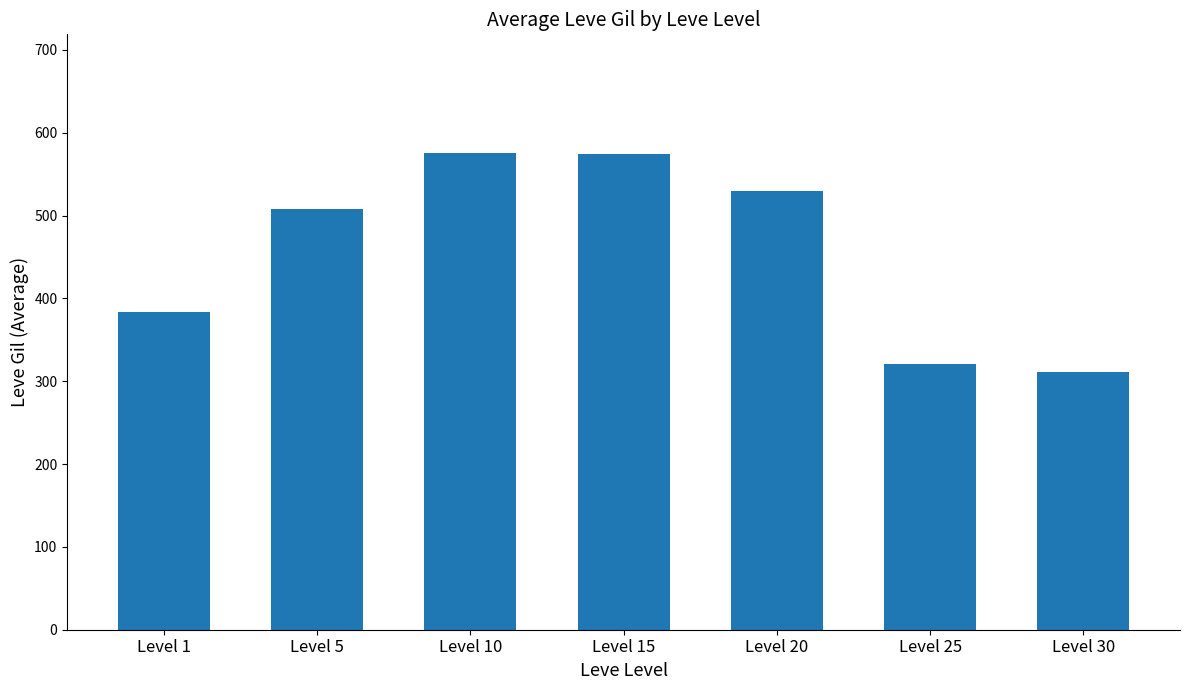

What is the approximate value at Level 20?

529.2